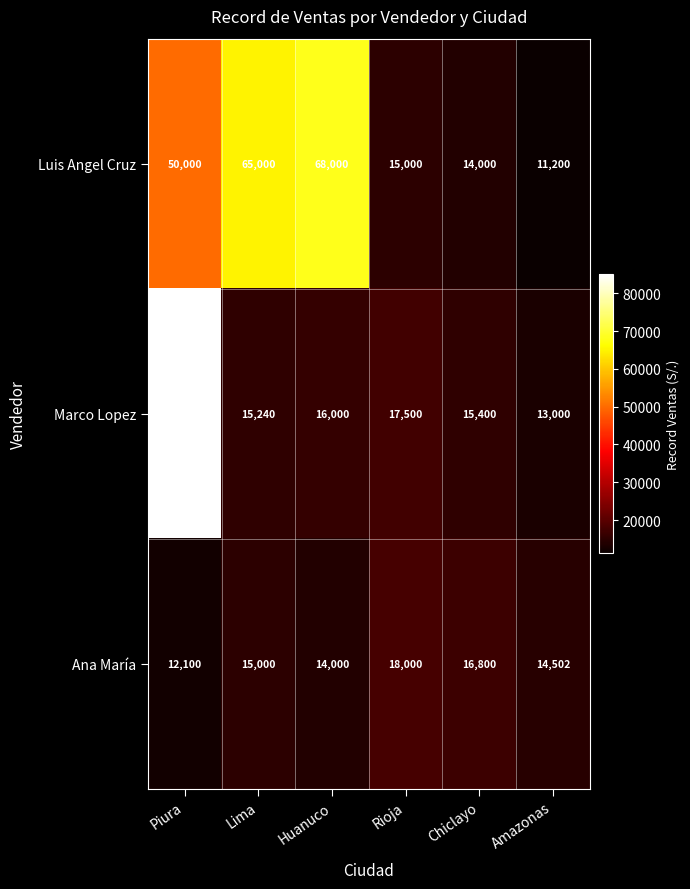

What is the spread (max minus min) of values at Lima?

50000